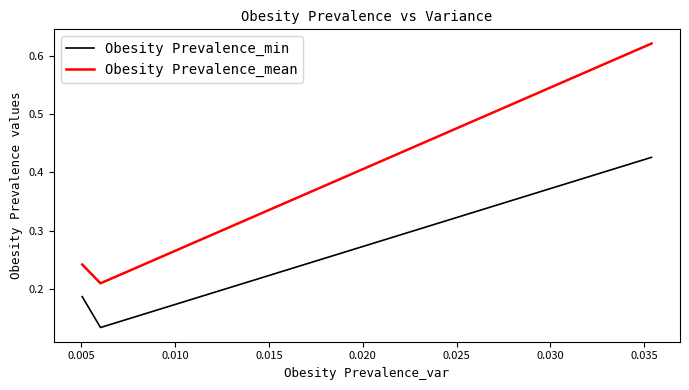

At how many categories does at least one series exceed 0?

3